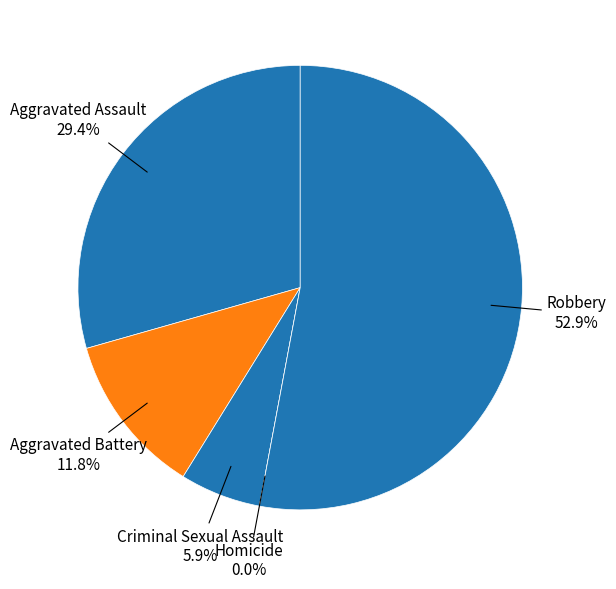

Does any single category account for the majority?

Yes